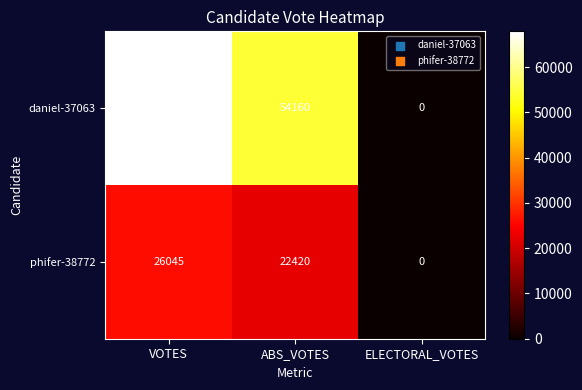

List the series in order of their peak value, lowest first.

phifer-38772, daniel-37063